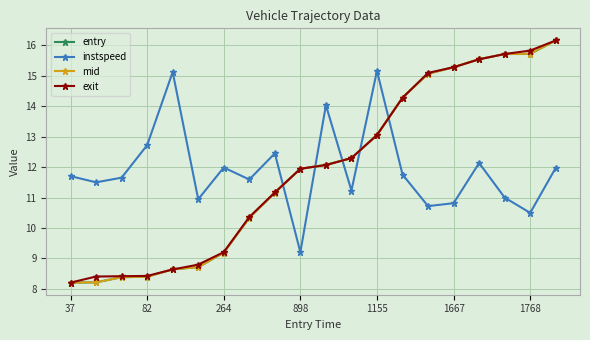

What is the maximum value for instspeed?

15.2